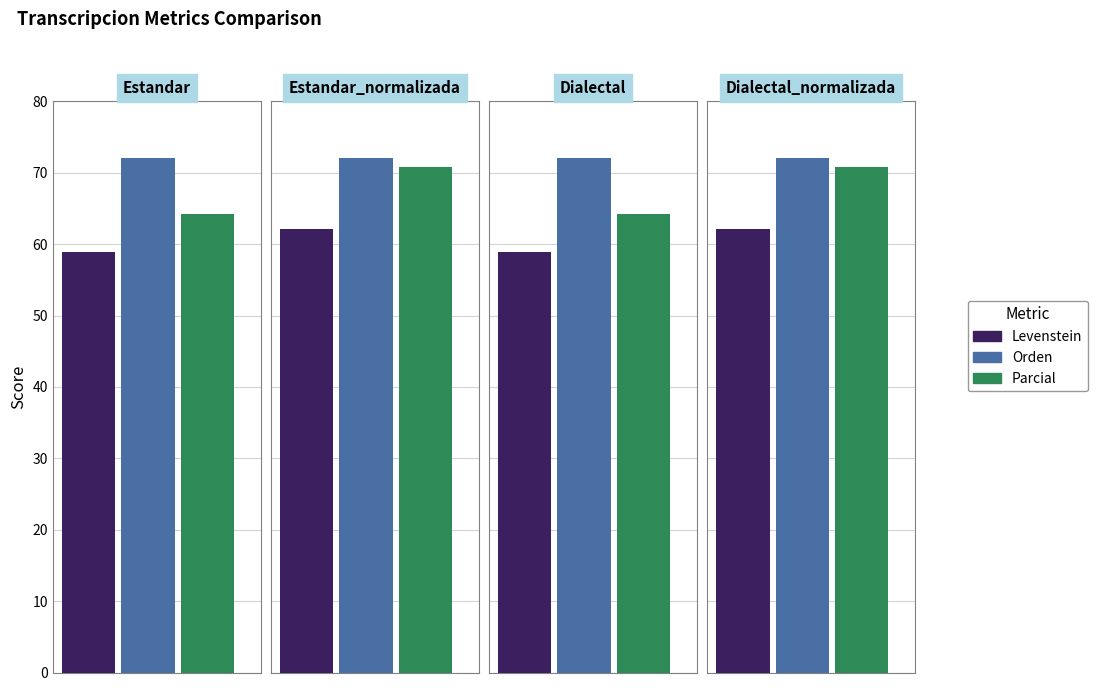

Which has a higher value, Estandar_normalizada or Dialectal?

Estandar_normalizada